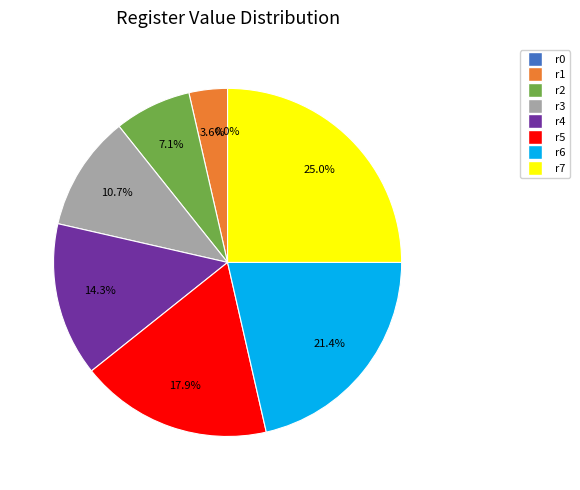

How many slices are in this pie chart?

8